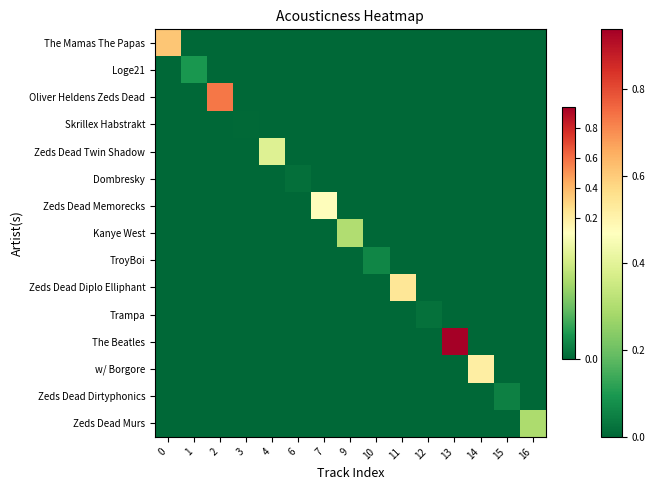

Which series changed the most between 1 and 7?

Zeds Dead Memorecks